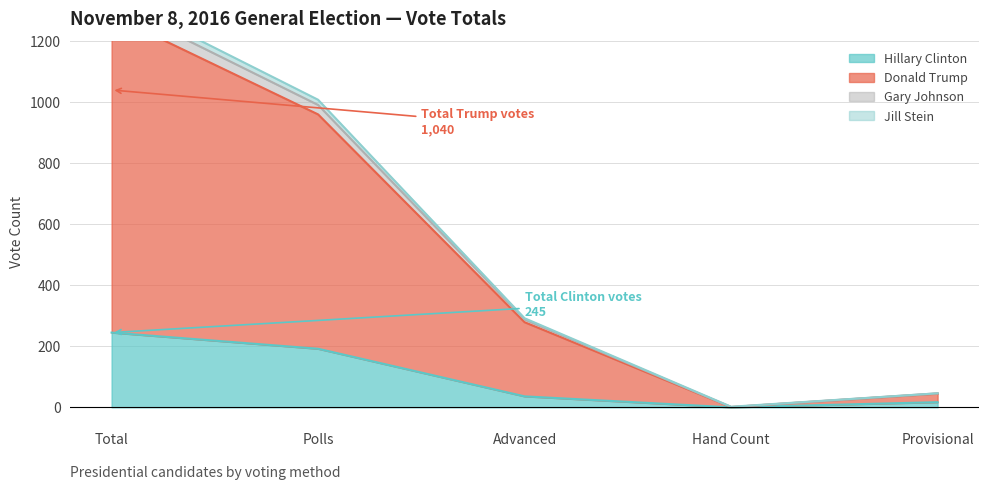

What is the maximum value shown in the chart?

1348